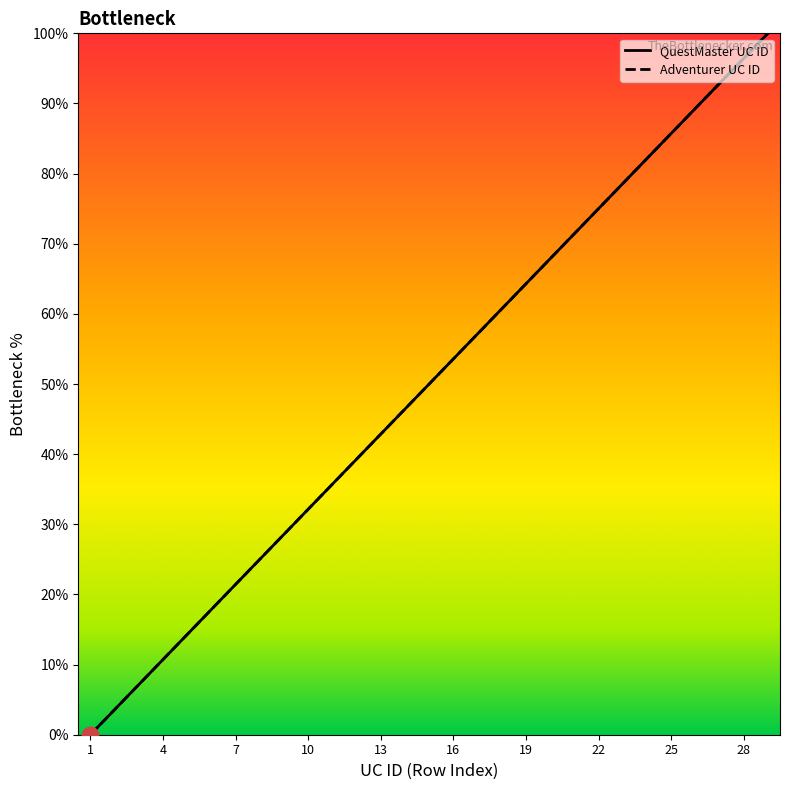

True or false: QuestMaster UC ID has more than 2 interior local peaks.

False